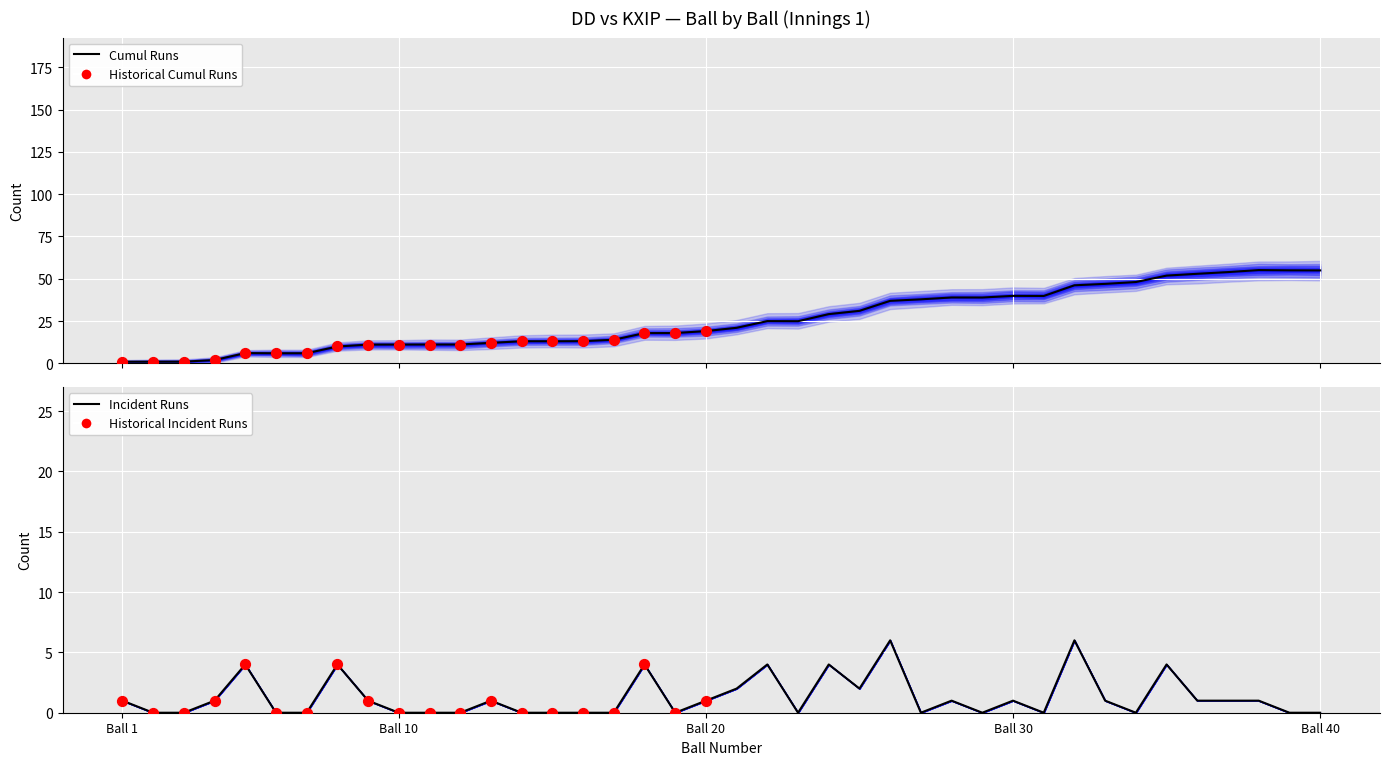

Which series has the largest Y range (max minus min)?

cumul_runs